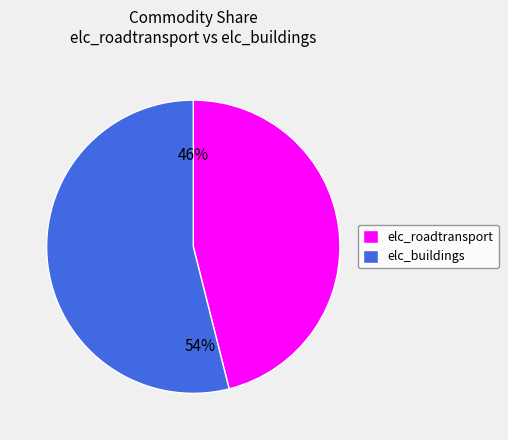

Which category has the smallest portion of the pie?

elc_roadtransport